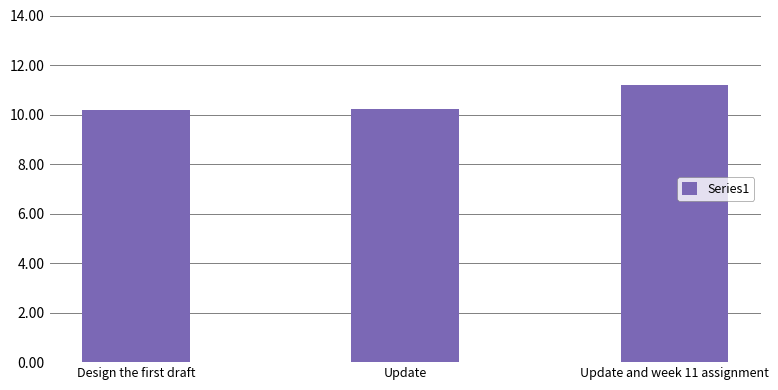

Which label corresponds to the largest value in the chart?

Update and week 11 assignment